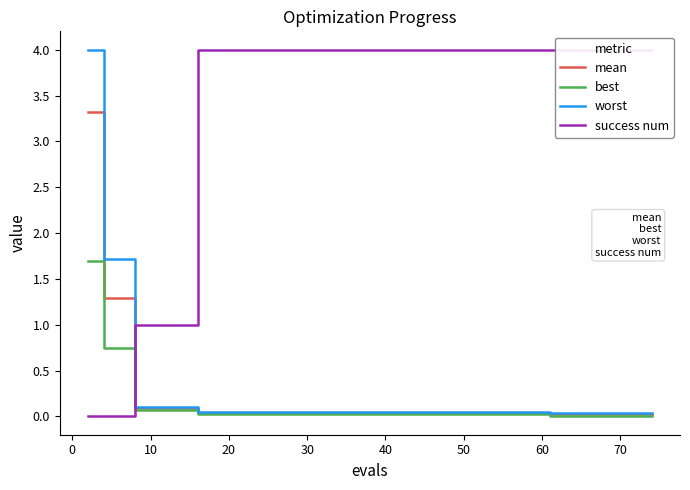

How many data points does each series have?

40